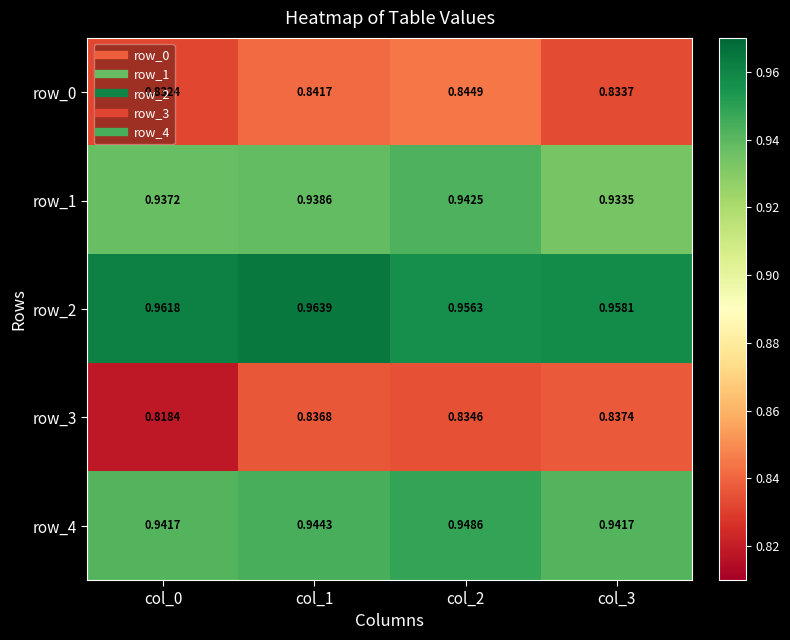

Is the value of row_4 at col_1 greater than the value of row_0 at col_1?

Yes